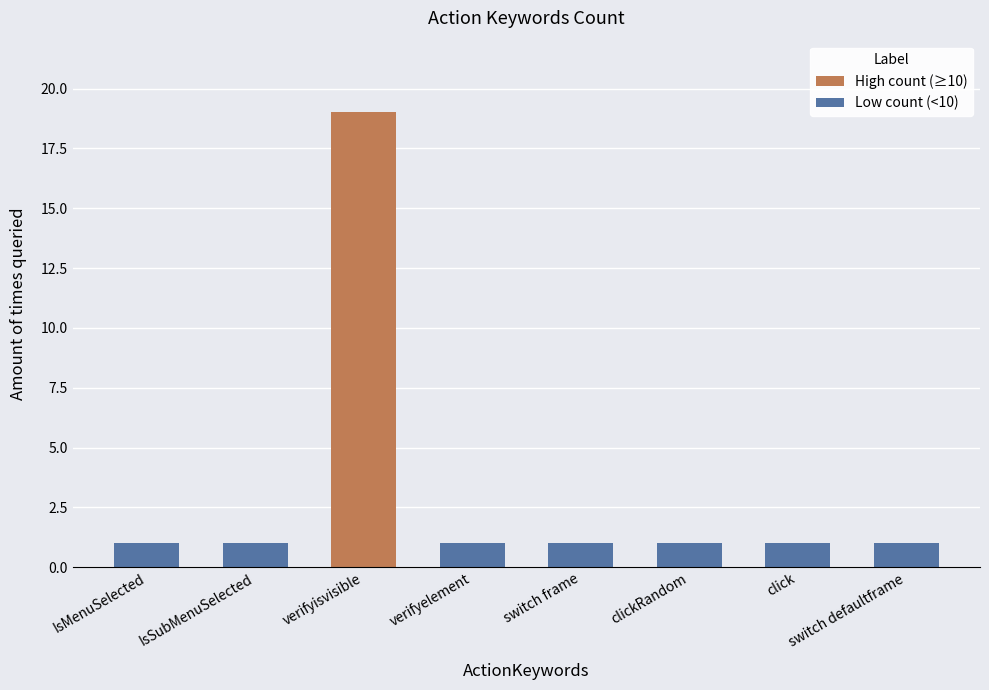

The chart shows a value of 2 at click. True or false?

False